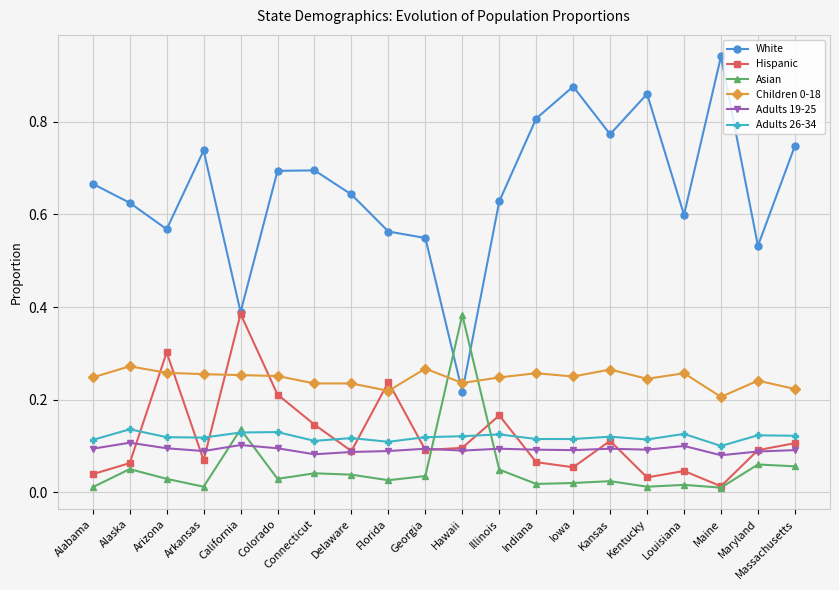

True or false: Asian has a value of 0.1 at California.

True